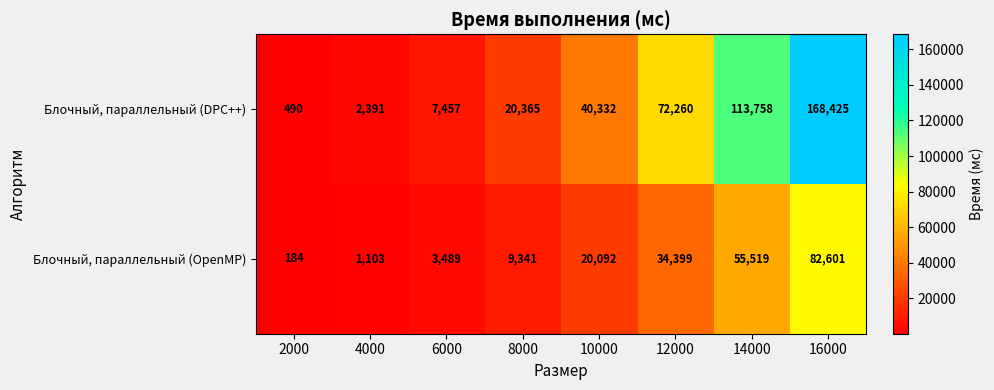

Reading left to right, list all the values displayed in this chart.

Блочный, параллельный (DPC++): 2000=490	4000=2391	6000=7457	8000=20365	10000=40332	12000=72260	14000=113758	16000=168425
Блочный, параллельный (OpenMP): 2000=184	4000=1103	6000=3489	8000=9341	10000=20092	12000=34399	14000=55519	16000=82601